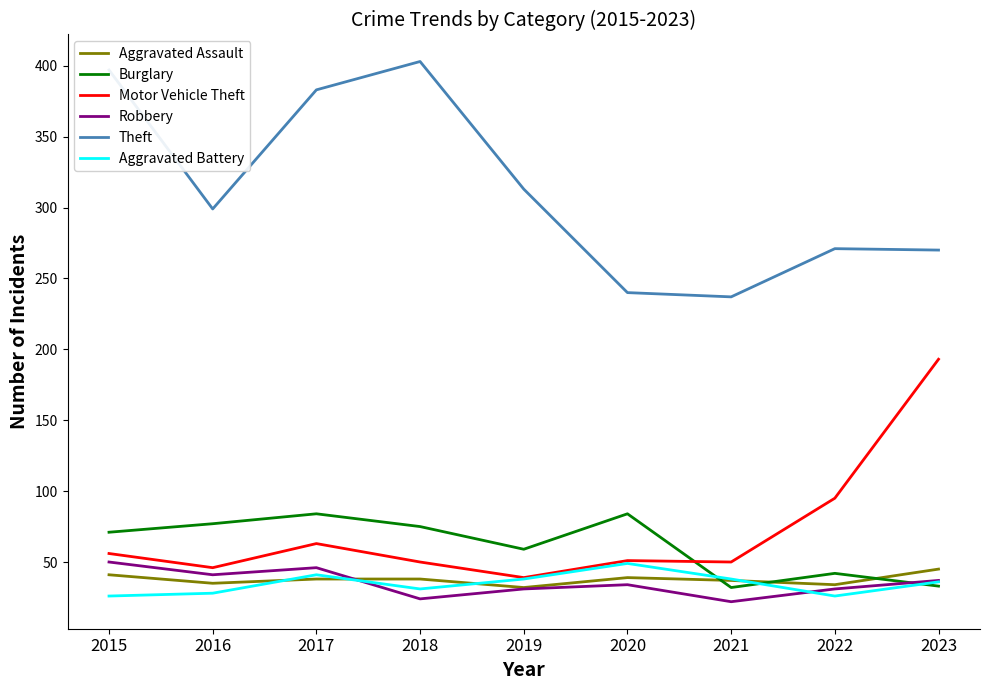

How many lines are shown in the chart?

6